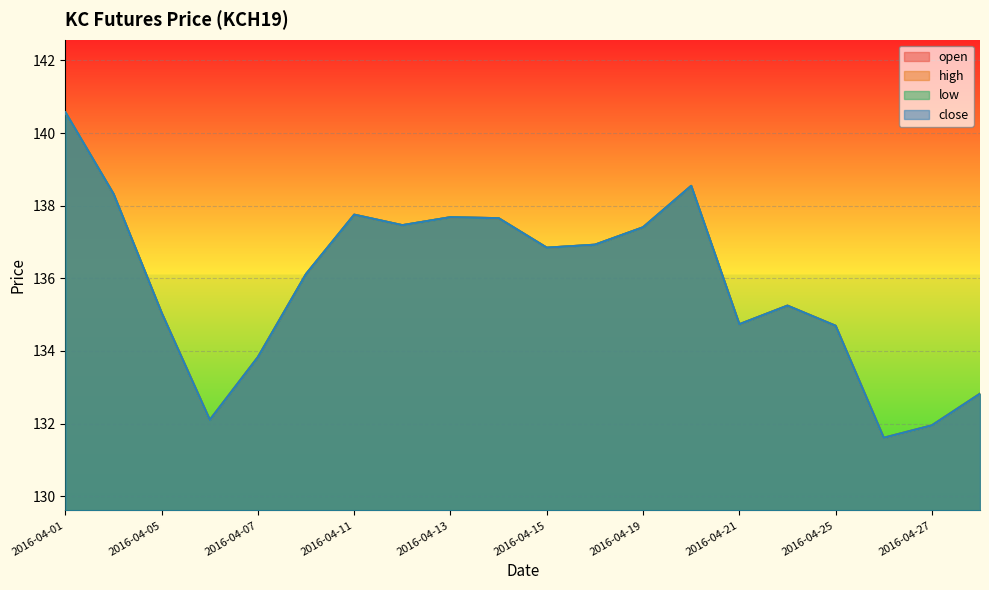

What is the value of the open point at the 18th from the left?

131.6